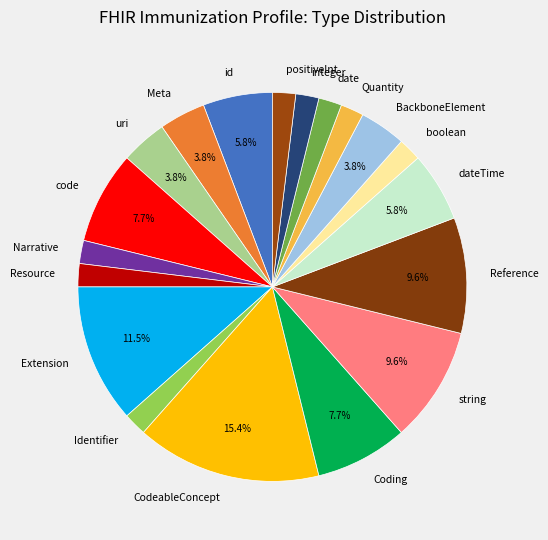

Between integer and CodeableConcept, which is larger?

CodeableConcept